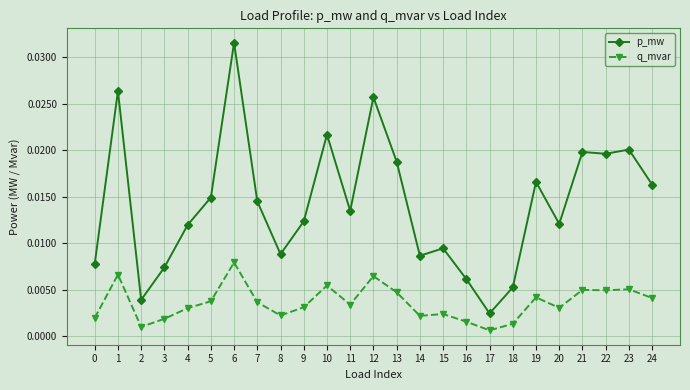

At how many categories does at least one series exceed 0?

25